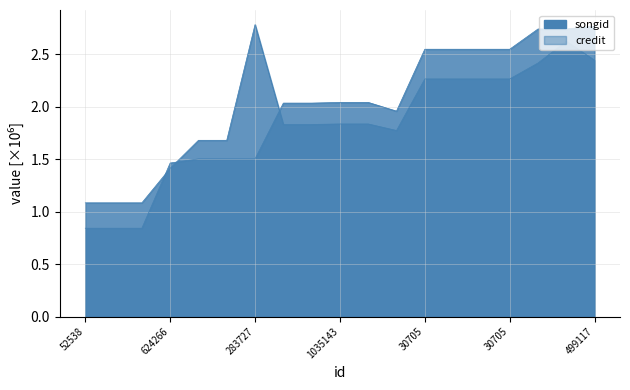

Between which two adjacent categories do songid and credit first intersect?

52538 and 624266